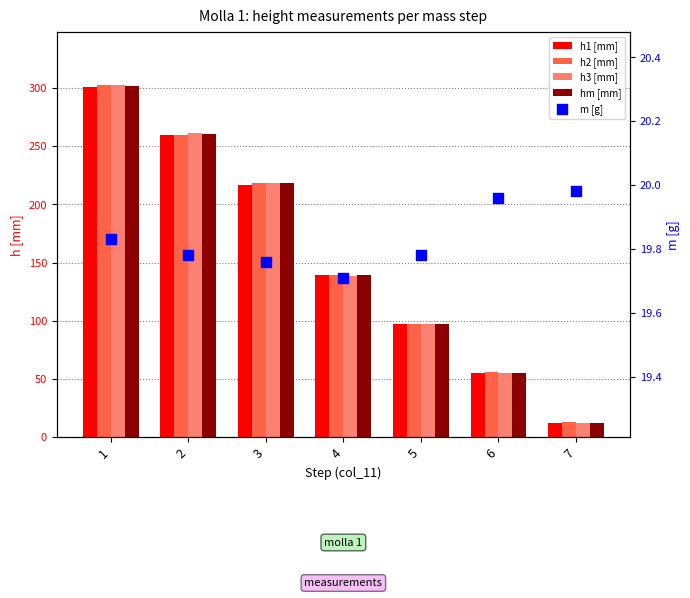

What are all the series names shown in the legend?

h1 [mm], h2 [mm], h3 [mm], hm [mm], m [g]